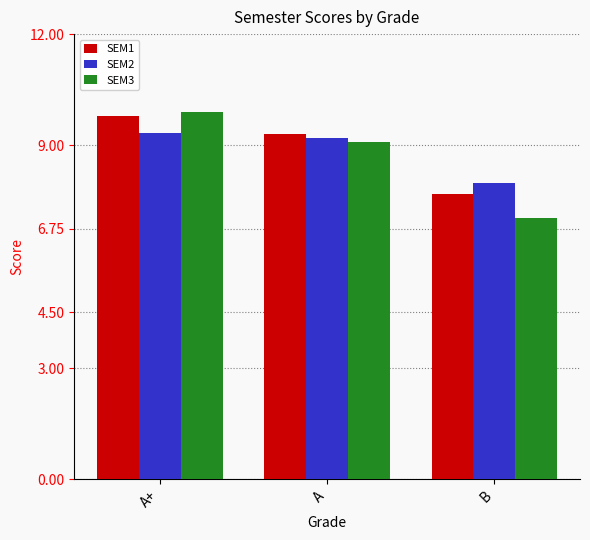

What is the sum of all SEM3 values?

26.0